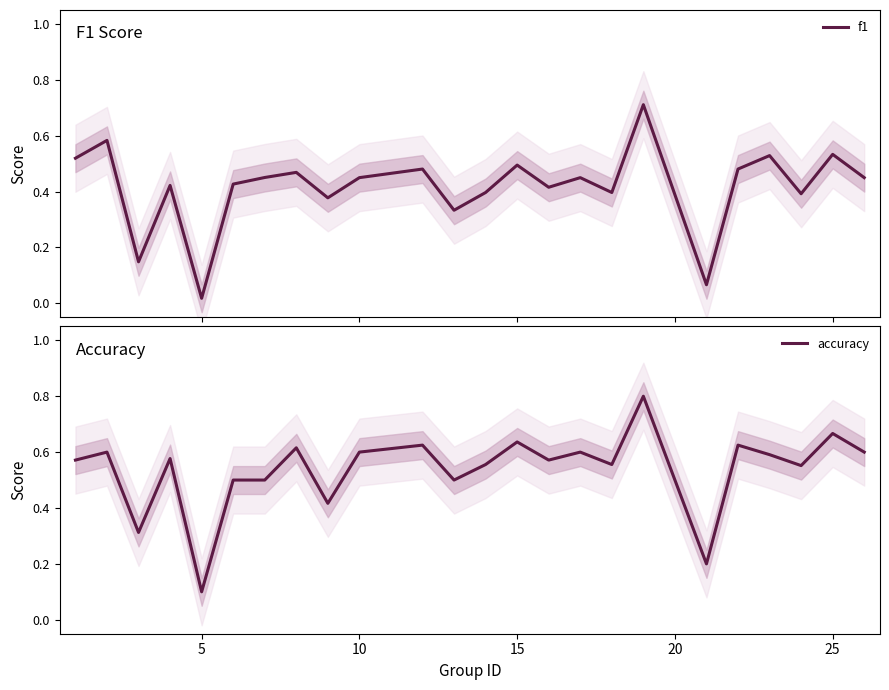

Which category has the lowest value in the accuracy series?

5